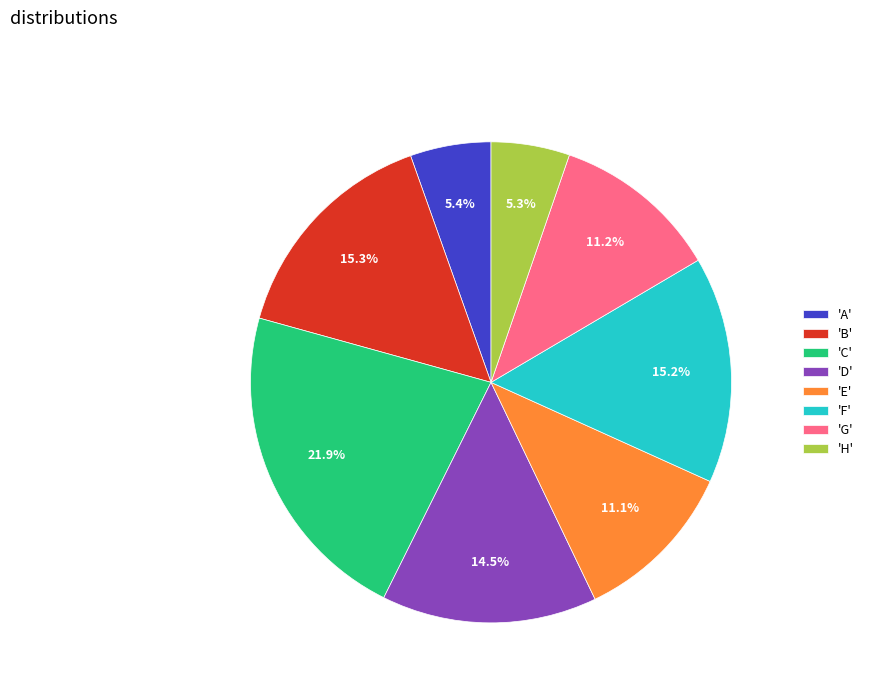

What portion of the pie excludes 'A'?

94.6%